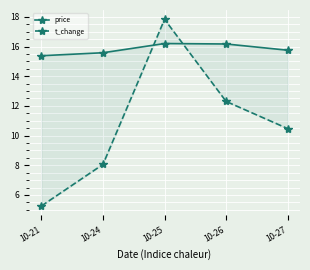

List the series in order of their overall mean, lowest first.

t_change, price